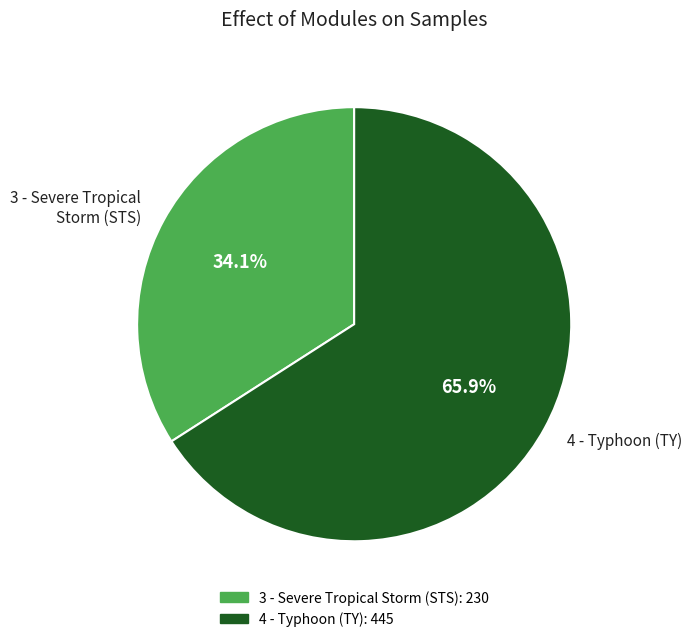

Count the number of slices in the pie.

2